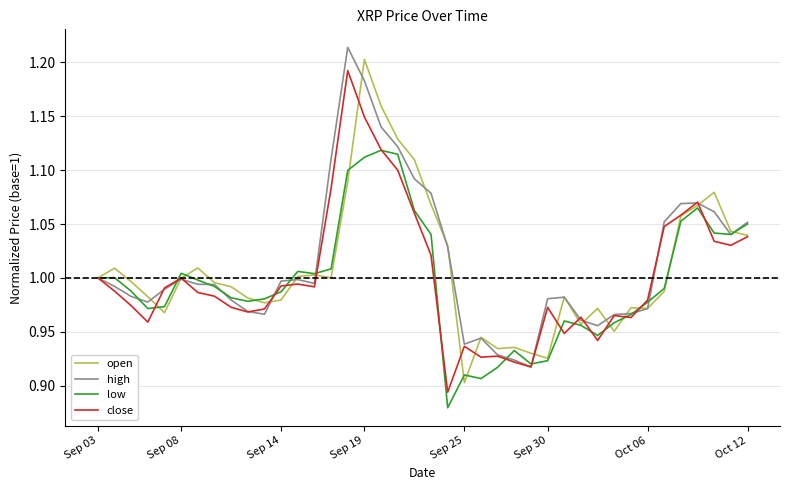

How many lines are shown in the chart?

4